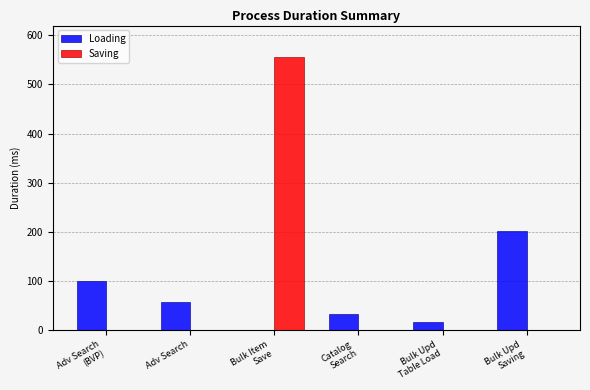

At which category is the sum across all series the highest?

Bulk Item
Save